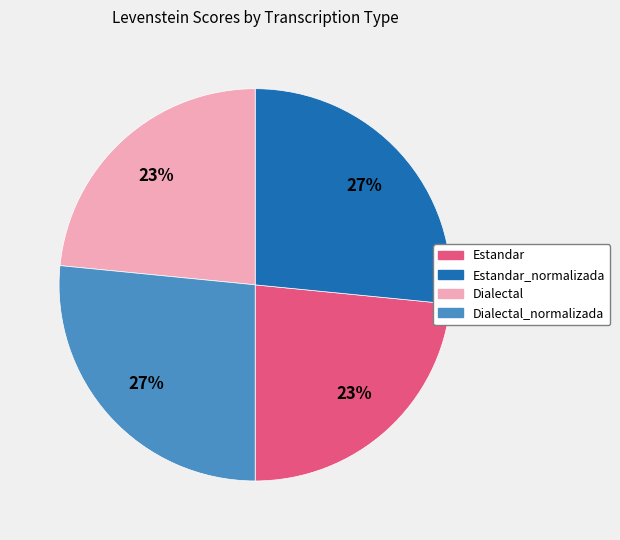

To the nearest percent, what is the average slice percentage?

25%